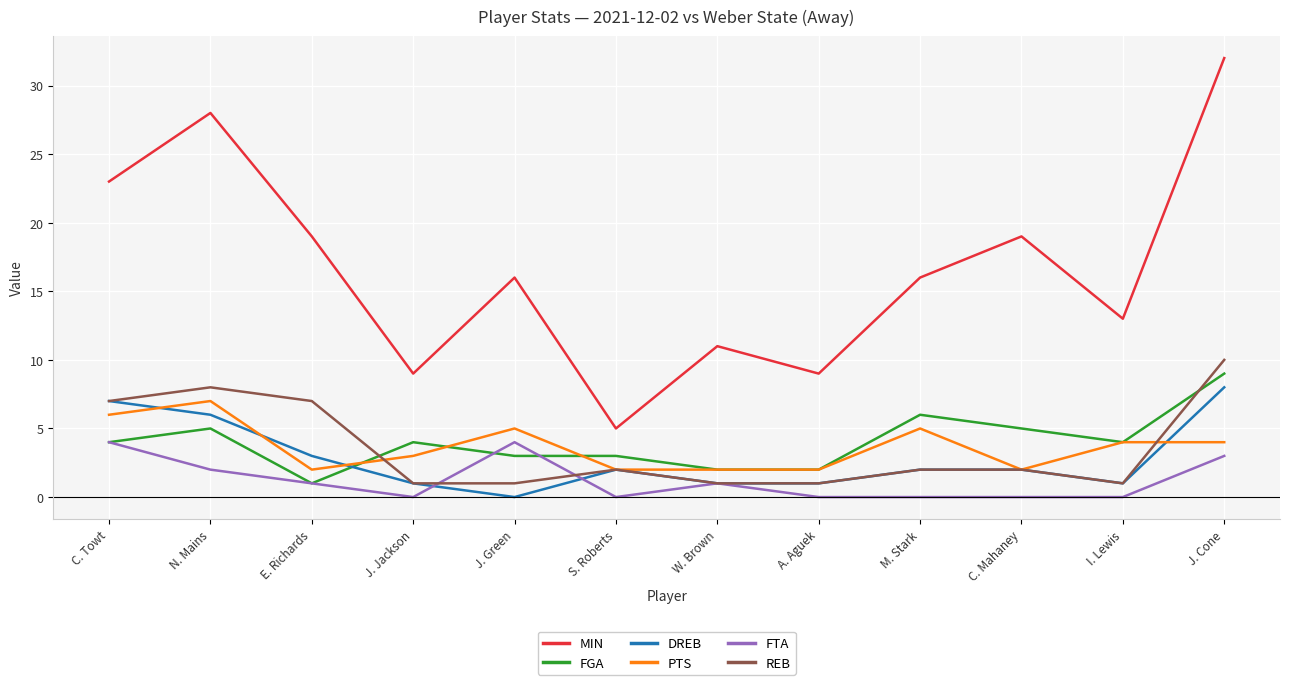

What are all the series names shown in the legend?

MIN, FGA, DREB, PTS, FTA, REB